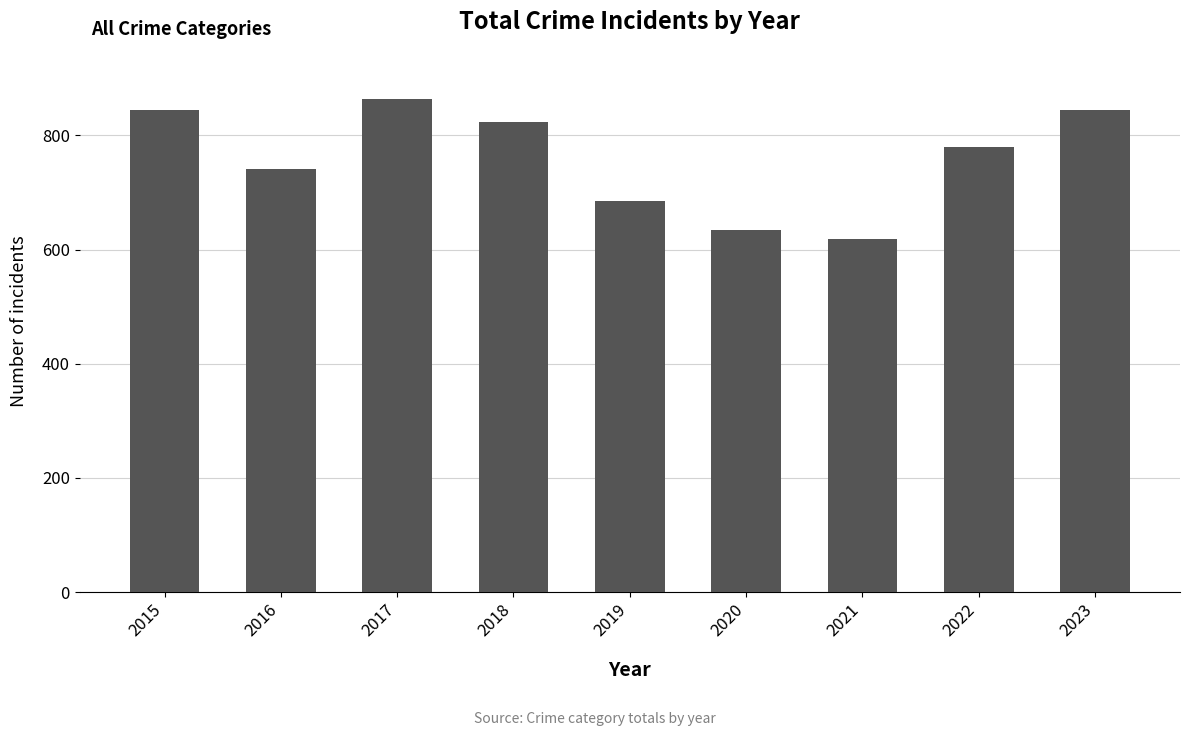

Between 2018 and 2016, which is larger?

2018